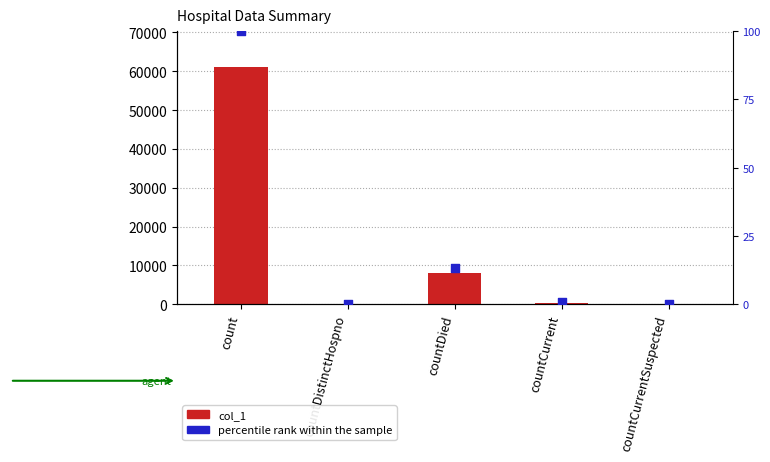

Which series has the widest spread of Y values?

col_1